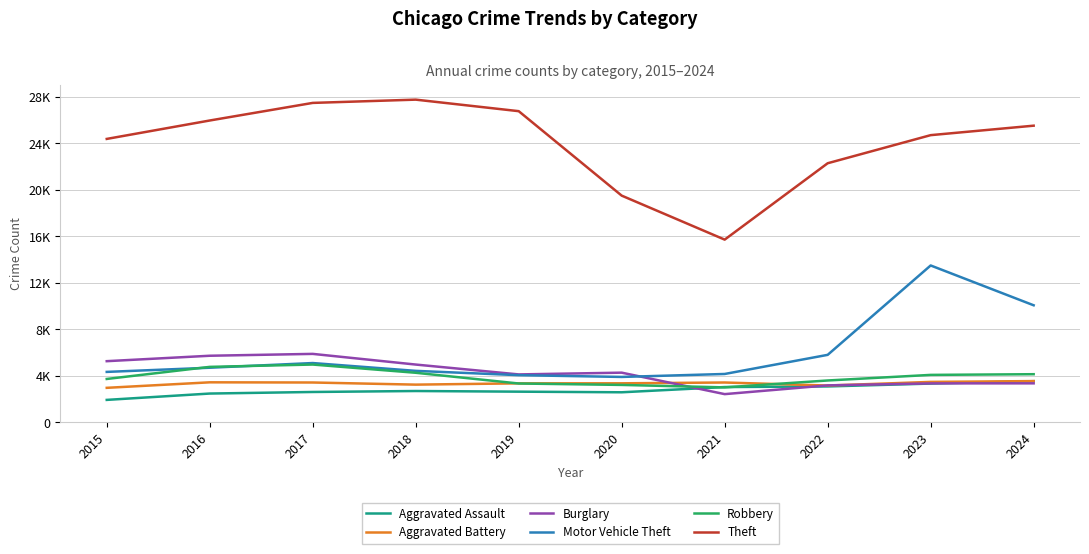

Is this an area chart (filled region under the line)?

No